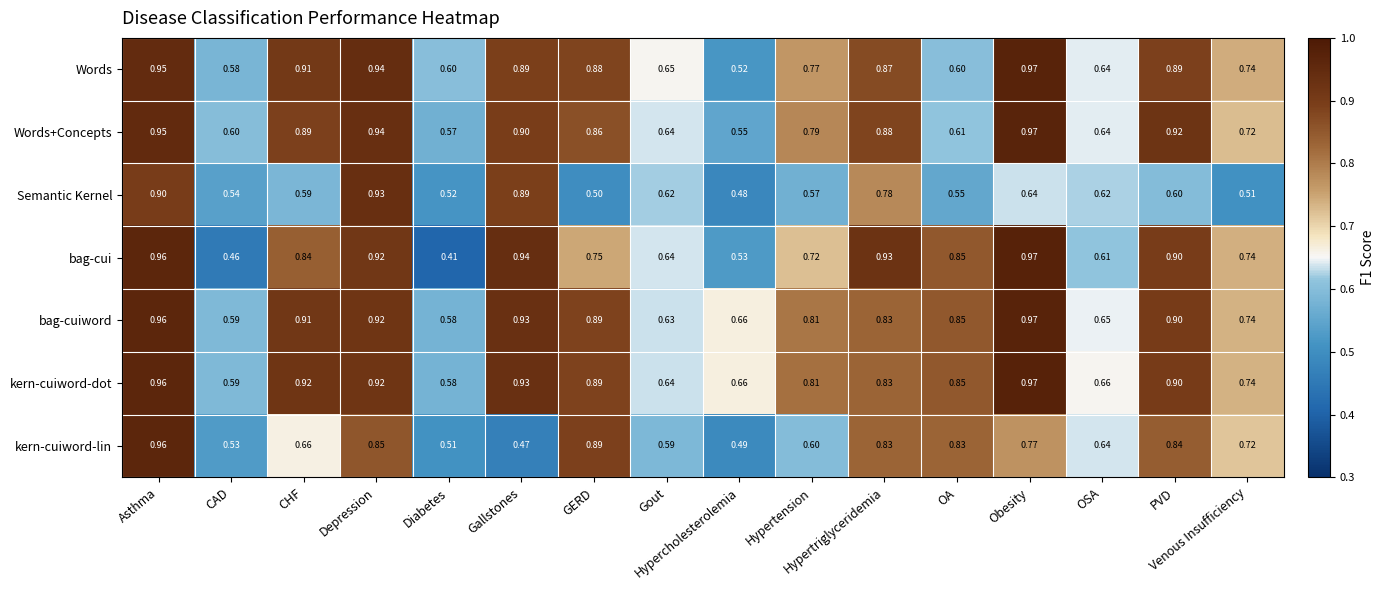

Which series has the largest total across all categories?

kern-cuiword-dot